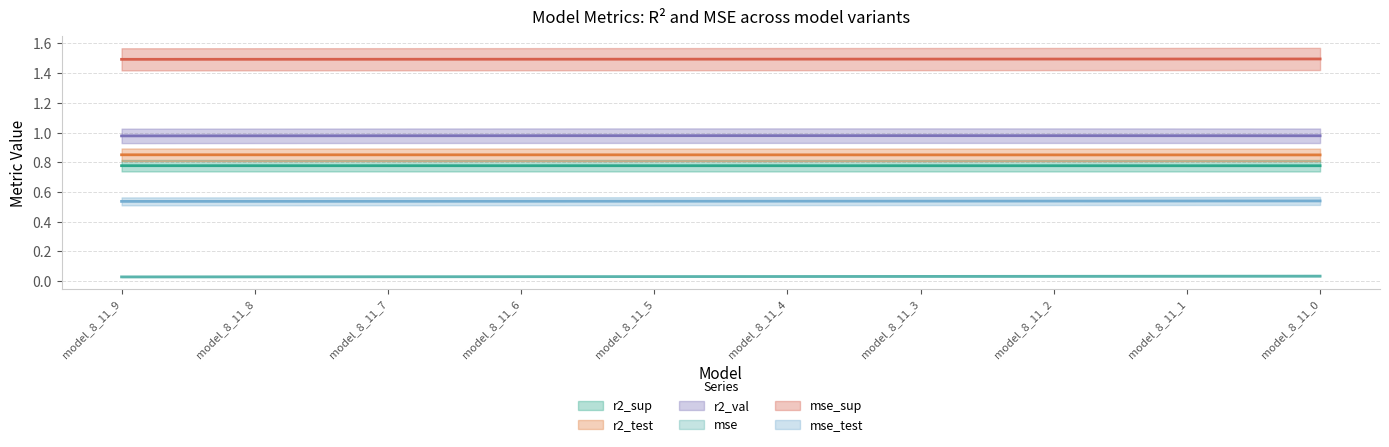

True or false: mse_sup has a value of 1.5 at model_8_11_8.

True